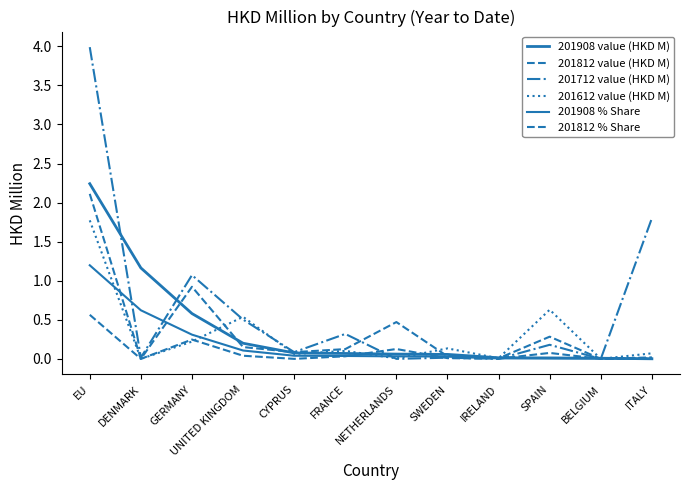

Does the chart have visible grid lines?

No